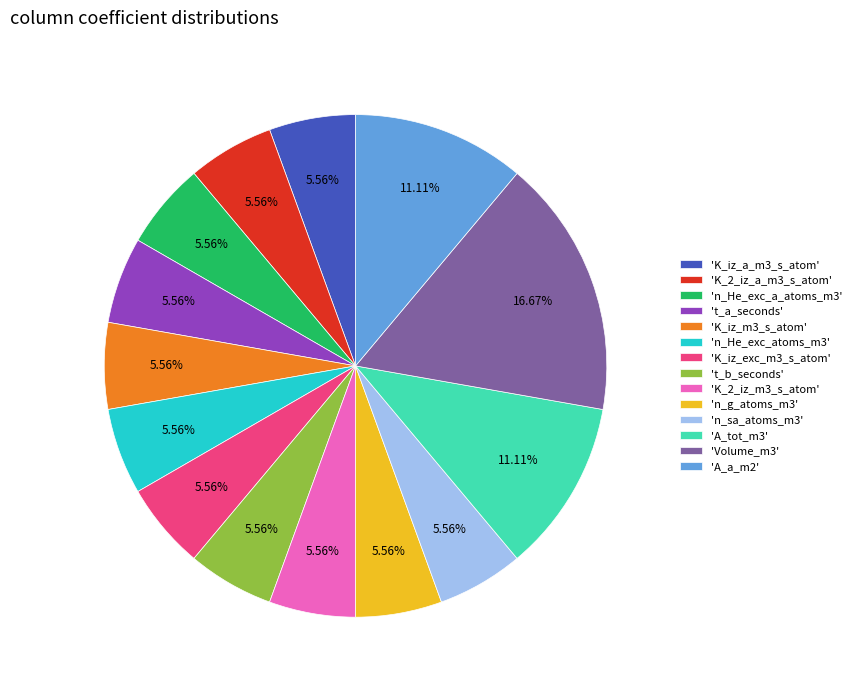

Approximately how many times larger is the value at 'K_iz_m3_s_atom' compared to 'A_a_m2'?

0.5